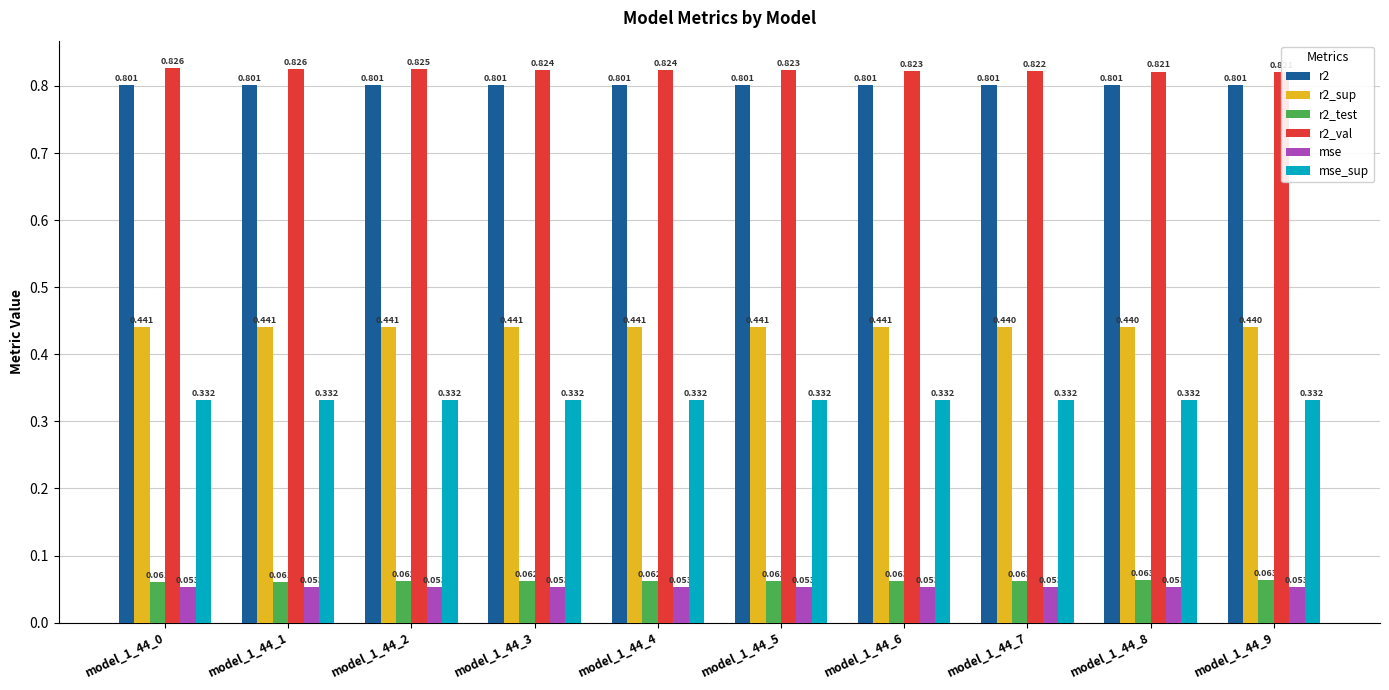

Does the chart contain any negative values?

No